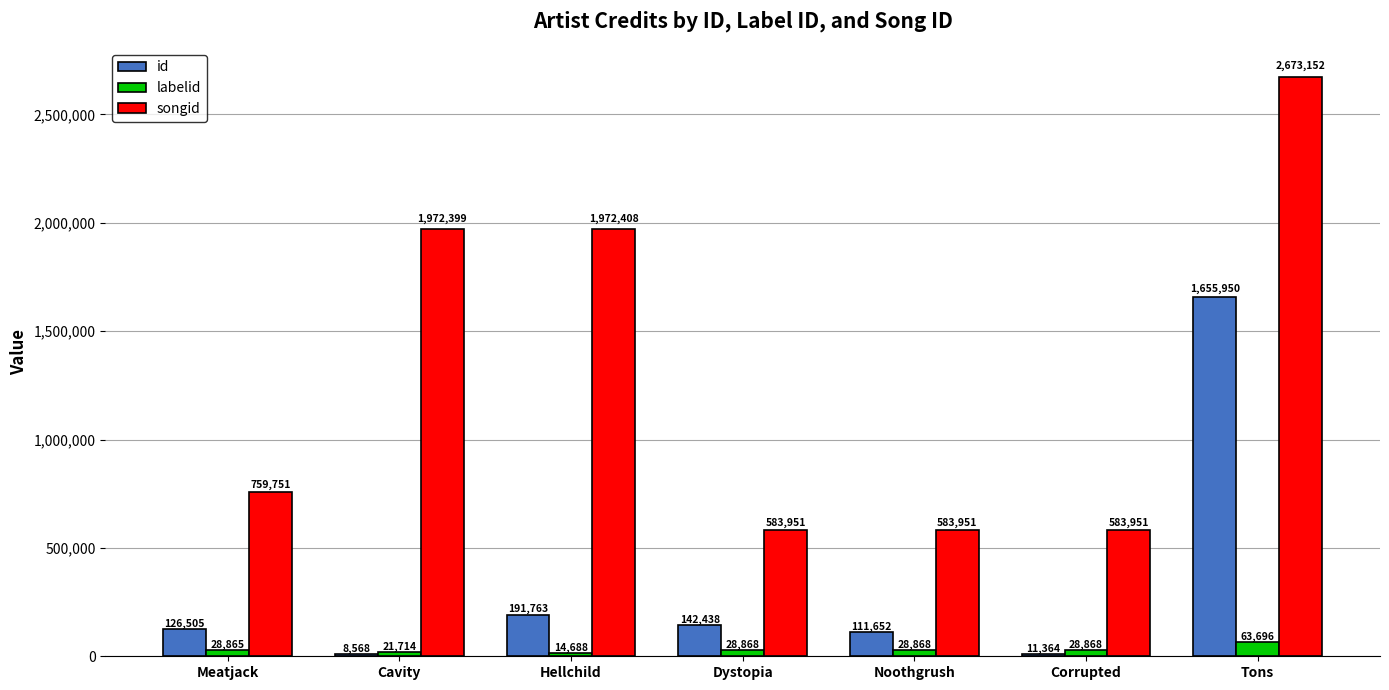

List the series in order of their overall mean, highest first.

songid, id, labelid